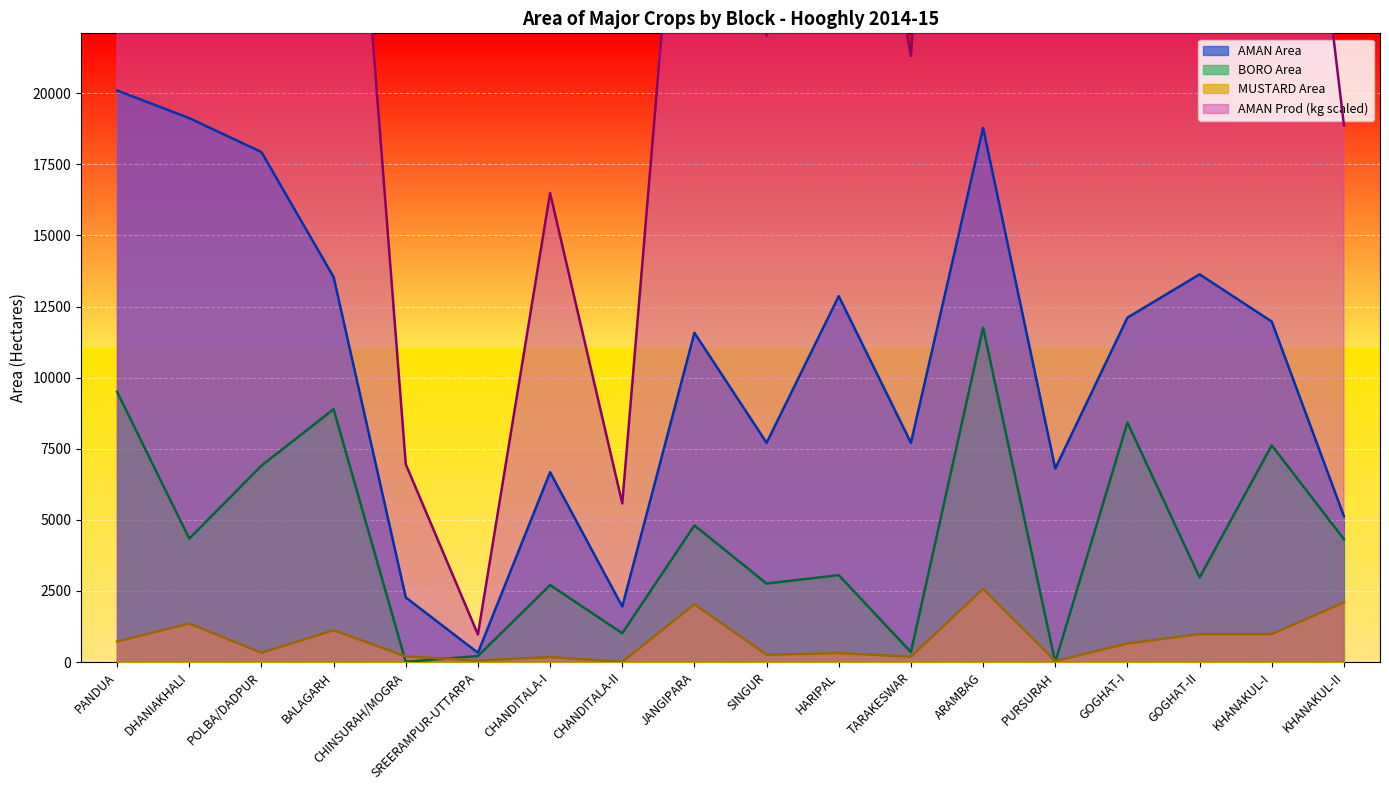

Which category has the highest value in the BORO Area series?

ARAMBAG